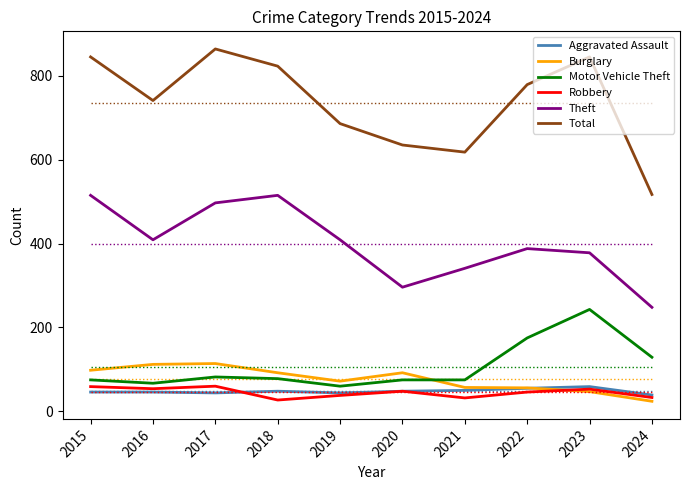

Does the chart display data point markers on the line(s)?

No